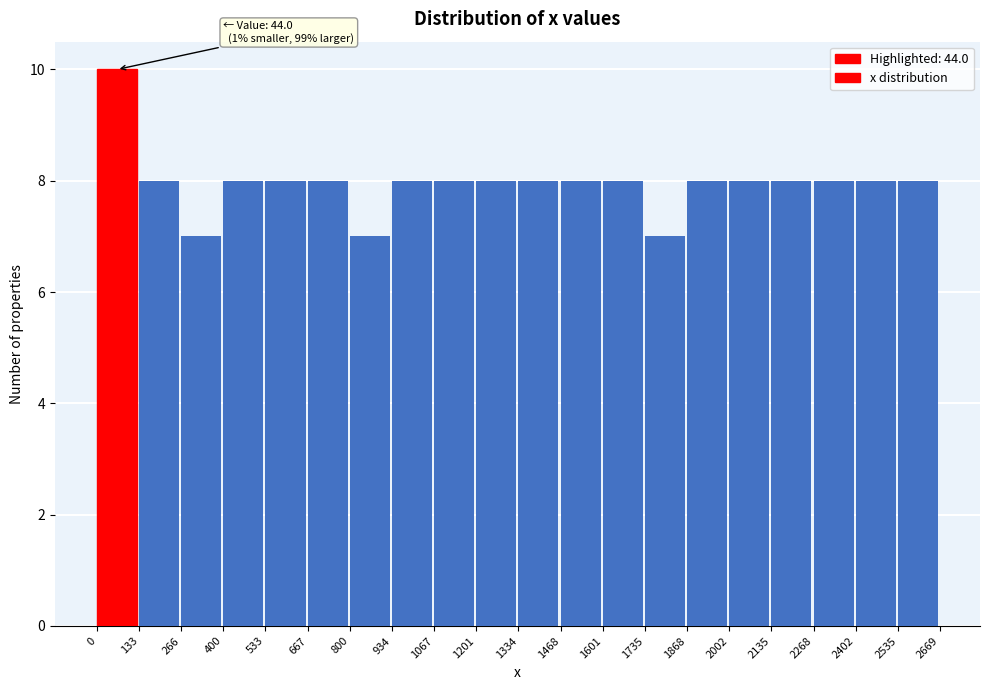

Over which range of the x-axis is the bar tallest?

0 to 133